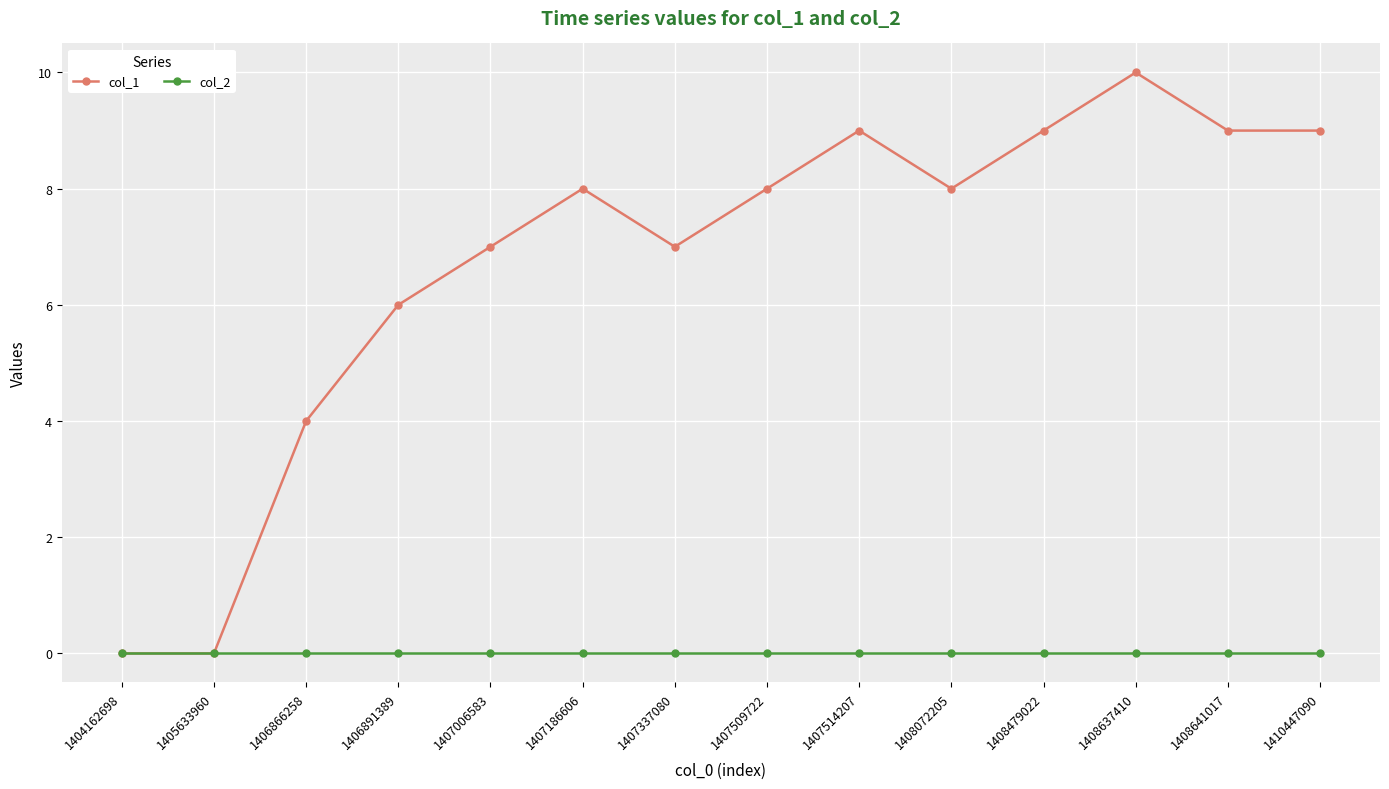

List the series in order of their overall mean, highest first.

col_1, col_2